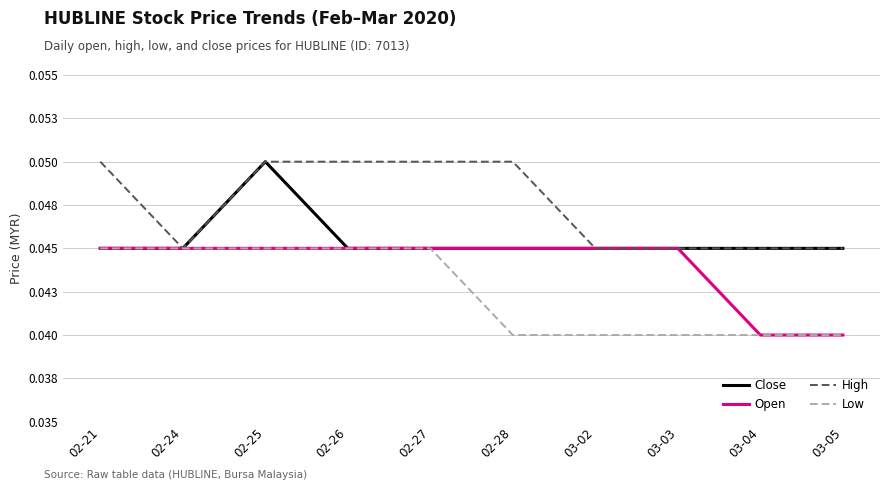

Is this an area chart (filled region under the line)?

No